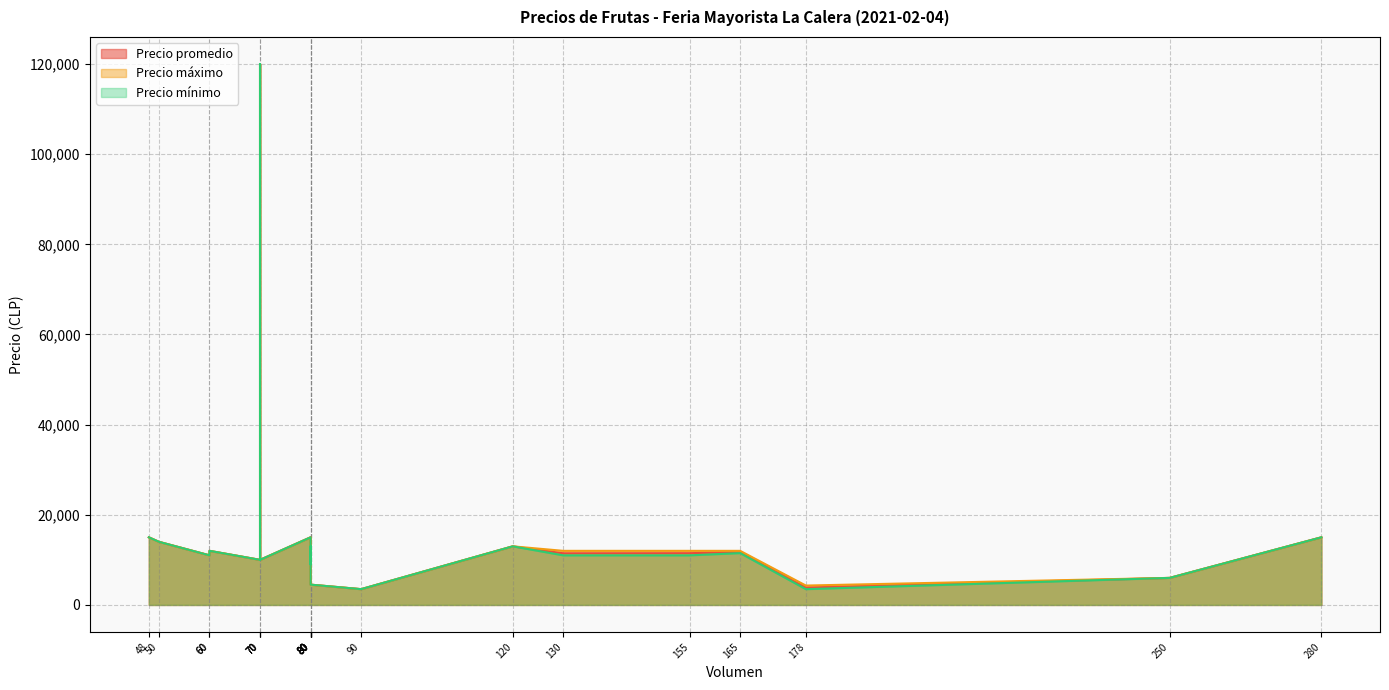

What is the average value of the Precio promedio series?

16169